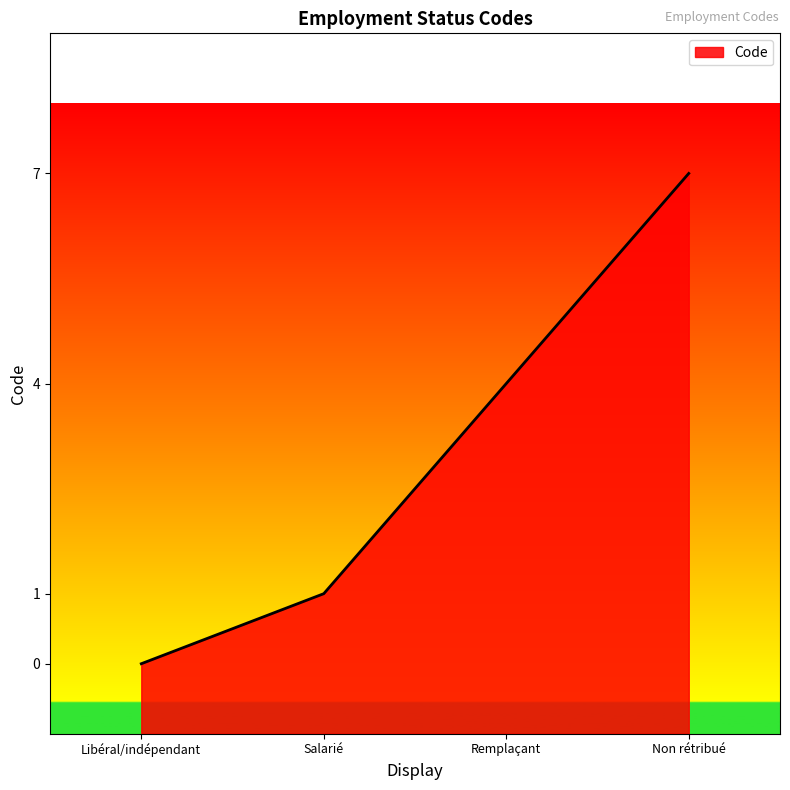

Rank the categories by value from lowest to highest.

Libéral/indépendant, Salarié, Remplaçant, Non rétribué